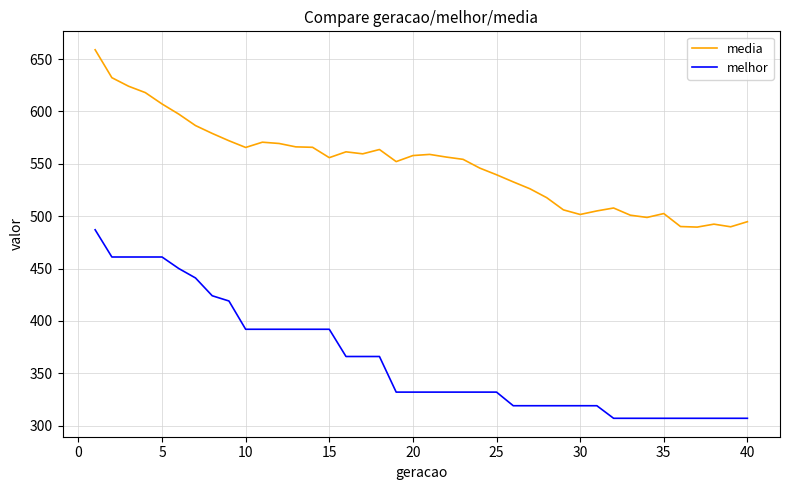

Which series has the largest total across all categories?

media